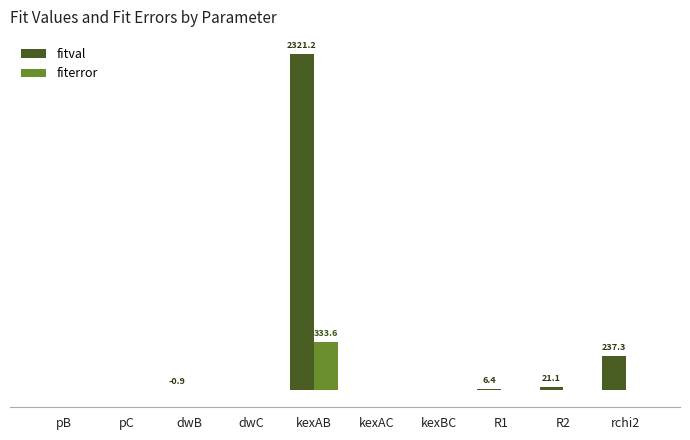

At which category does the chart reach its minimum across all series?

dwB